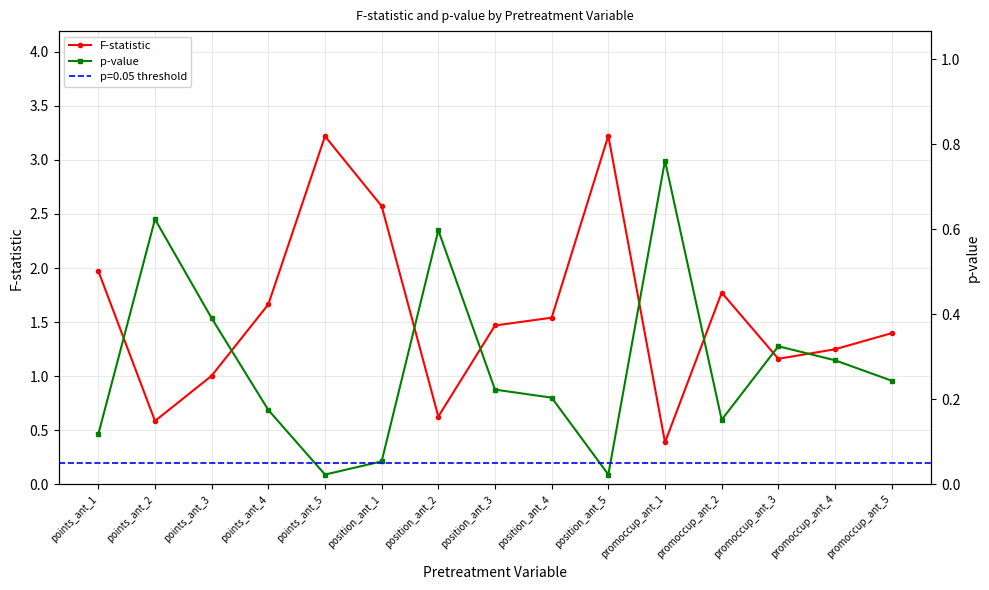

Reading right to left, transcribe all the data shown in this chart.

F-statistic: 1.4	1.2	1.2	1.8	0.4	3.2	1.5	1.5	0.6	2.6	3.2	1.7	1.0	0.6	2.0
p-value: 0.2	0.3	0.3	0.2	0.8	0.0	0.2	0.2	0.6	0.1	0.0	0.2	0.4	0.6	0.1